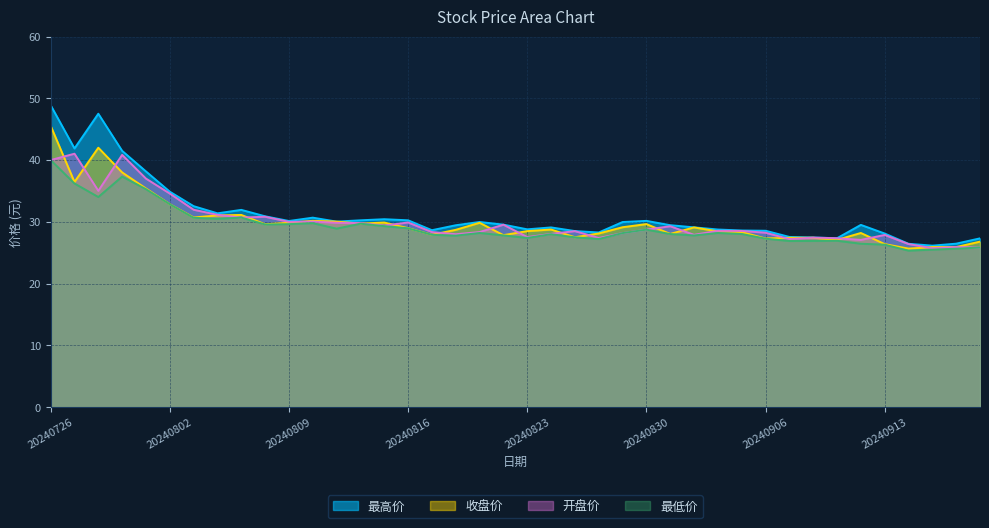

Does the chart display data point markers on the line(s)?

No